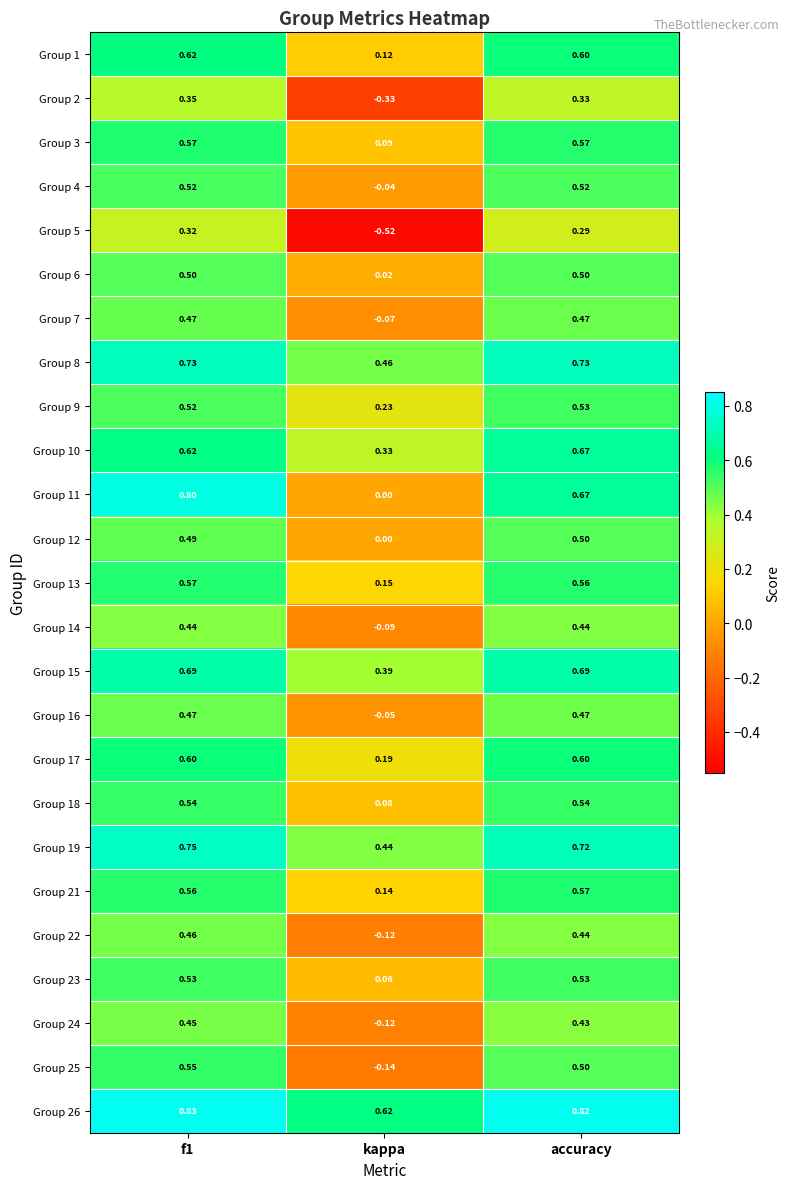

At how many categories does at least one series exceed 0?

3